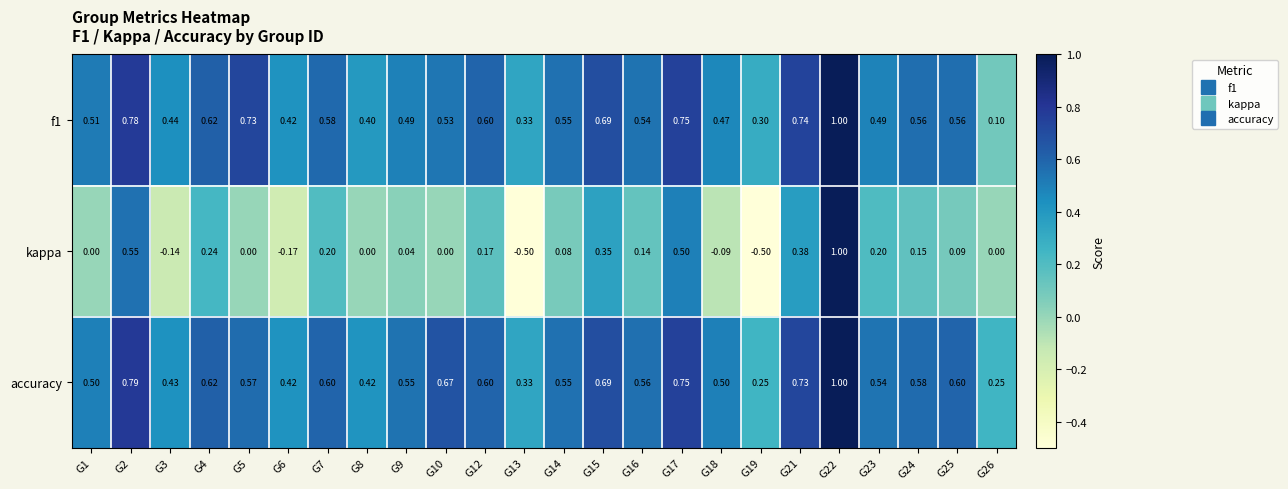

Is the value of accuracy at G9 greater than the value of f1 at G12?

No